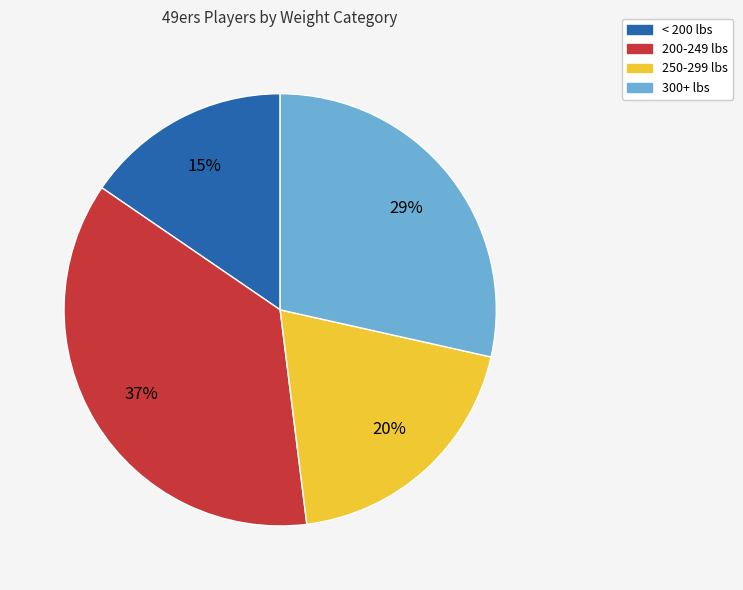

To the nearest percent, what is the average slice percentage?

25%